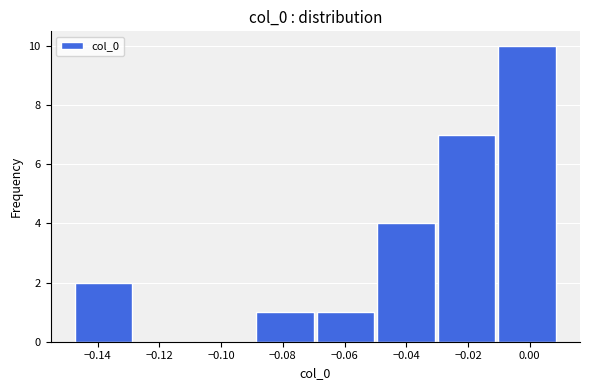

Which range on the x-axis has the tallest bar?

-0.010 to 0.008